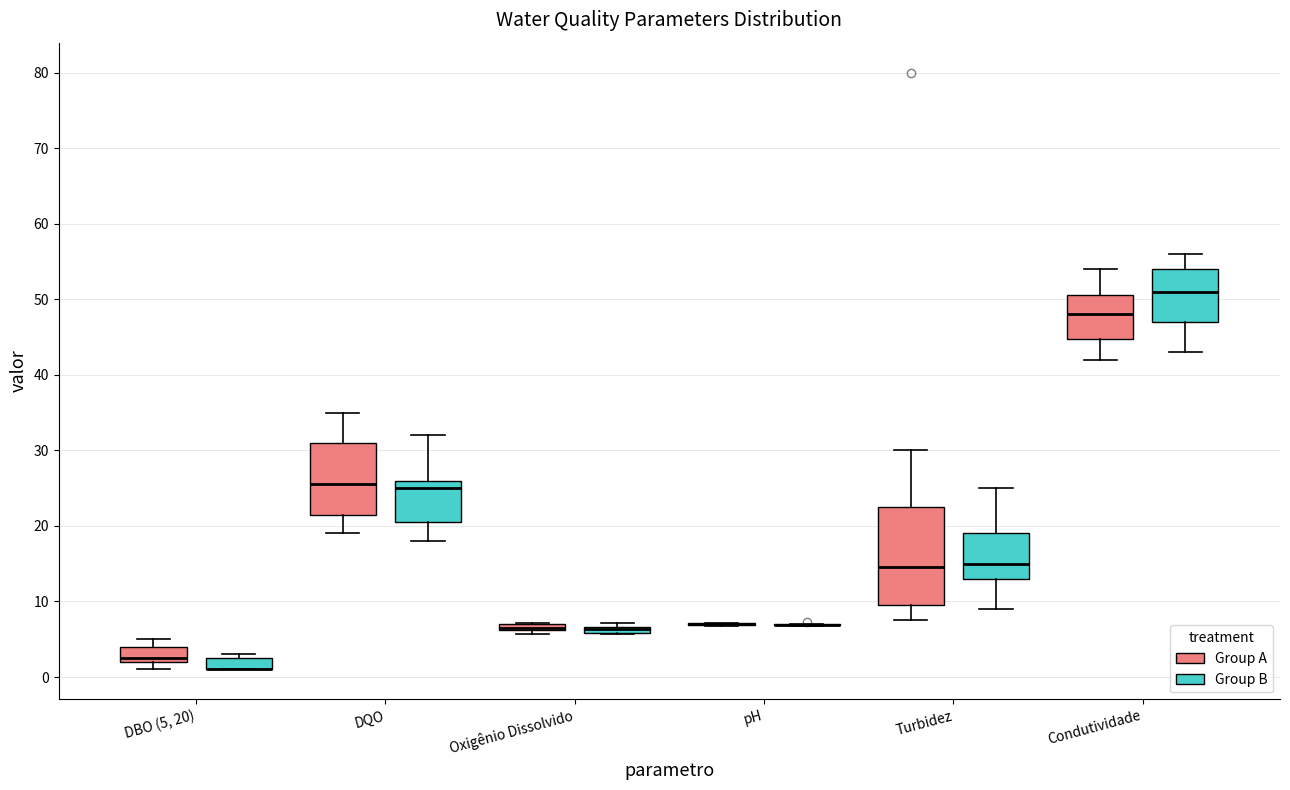

Comparing the boxes themselves (not the whiskers), which one is the tallest?

Turbidez (Group A)